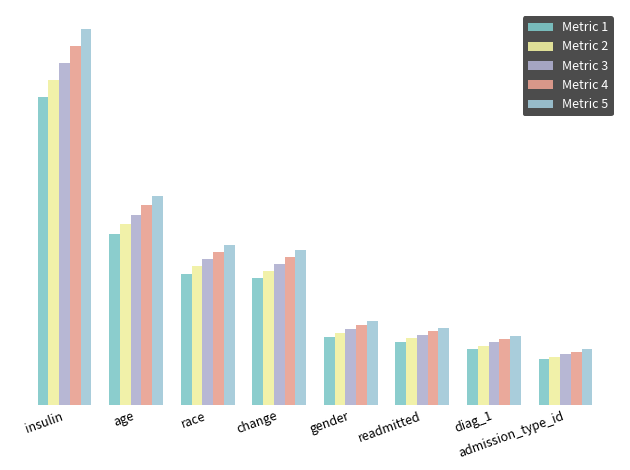

Does the chart contain any negative values?

No